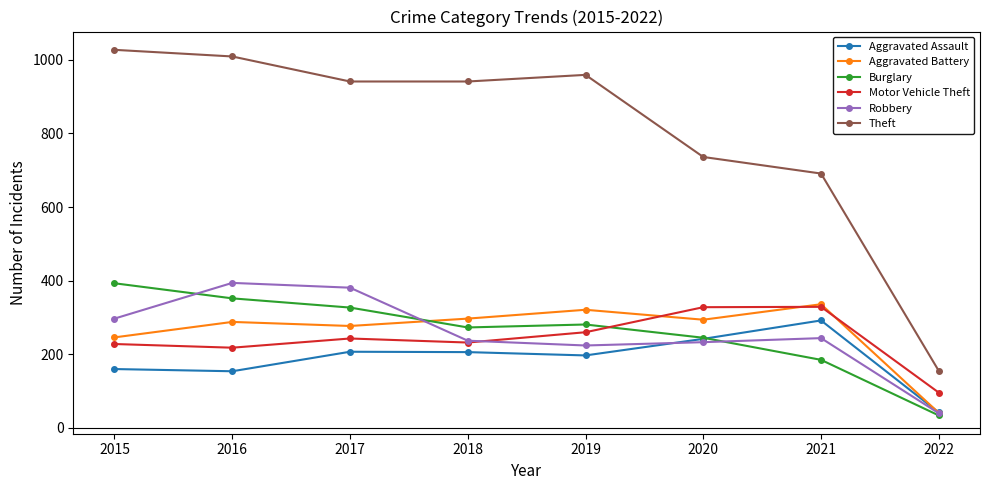

How many lines are shown in the chart?

6